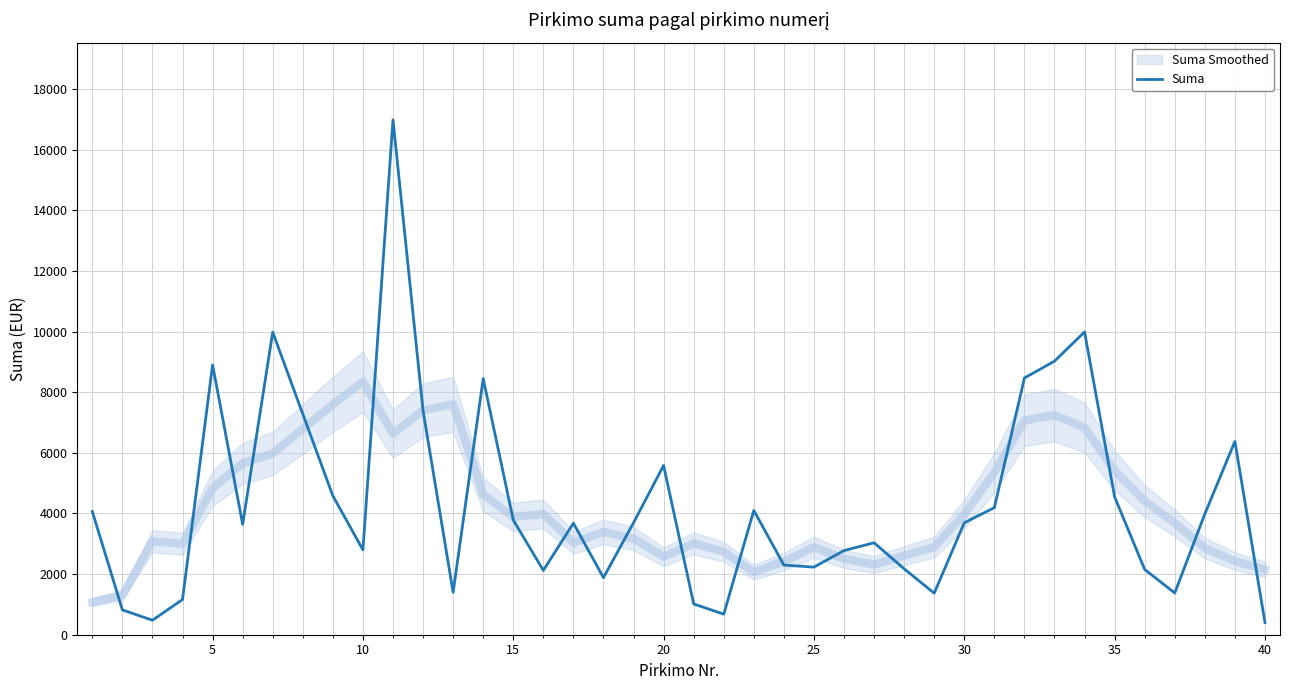

What is the maximum value shown in the chart?

16988.4